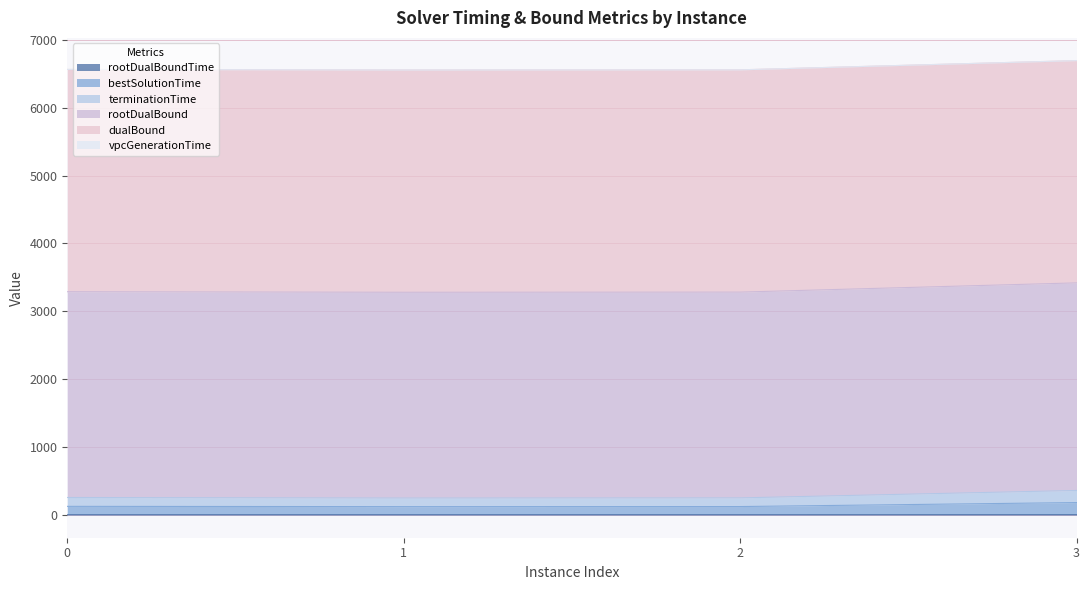

At how many categories does at least one series exceed 5643?

4